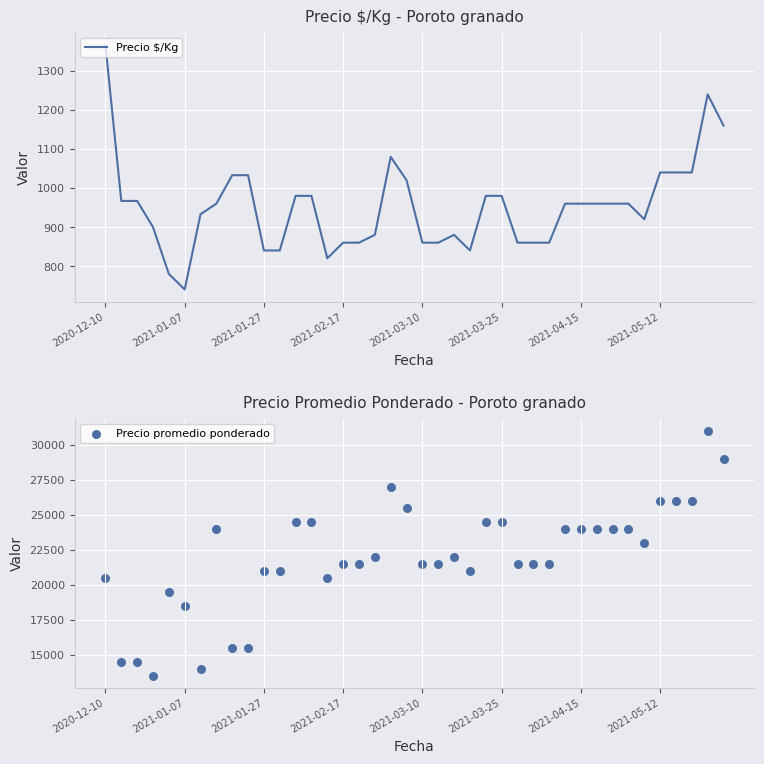

Which series reaches the minimum Y coordinate?

Precio $/Kg